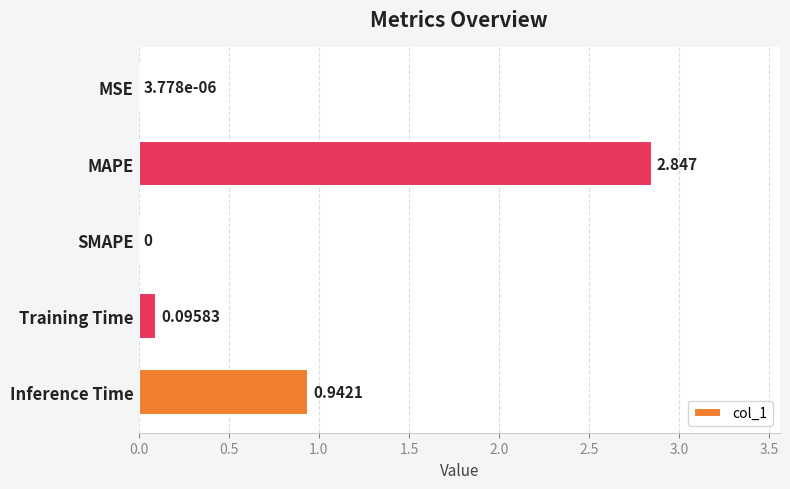

Where is the data nearest to the value 1?

Inference Time